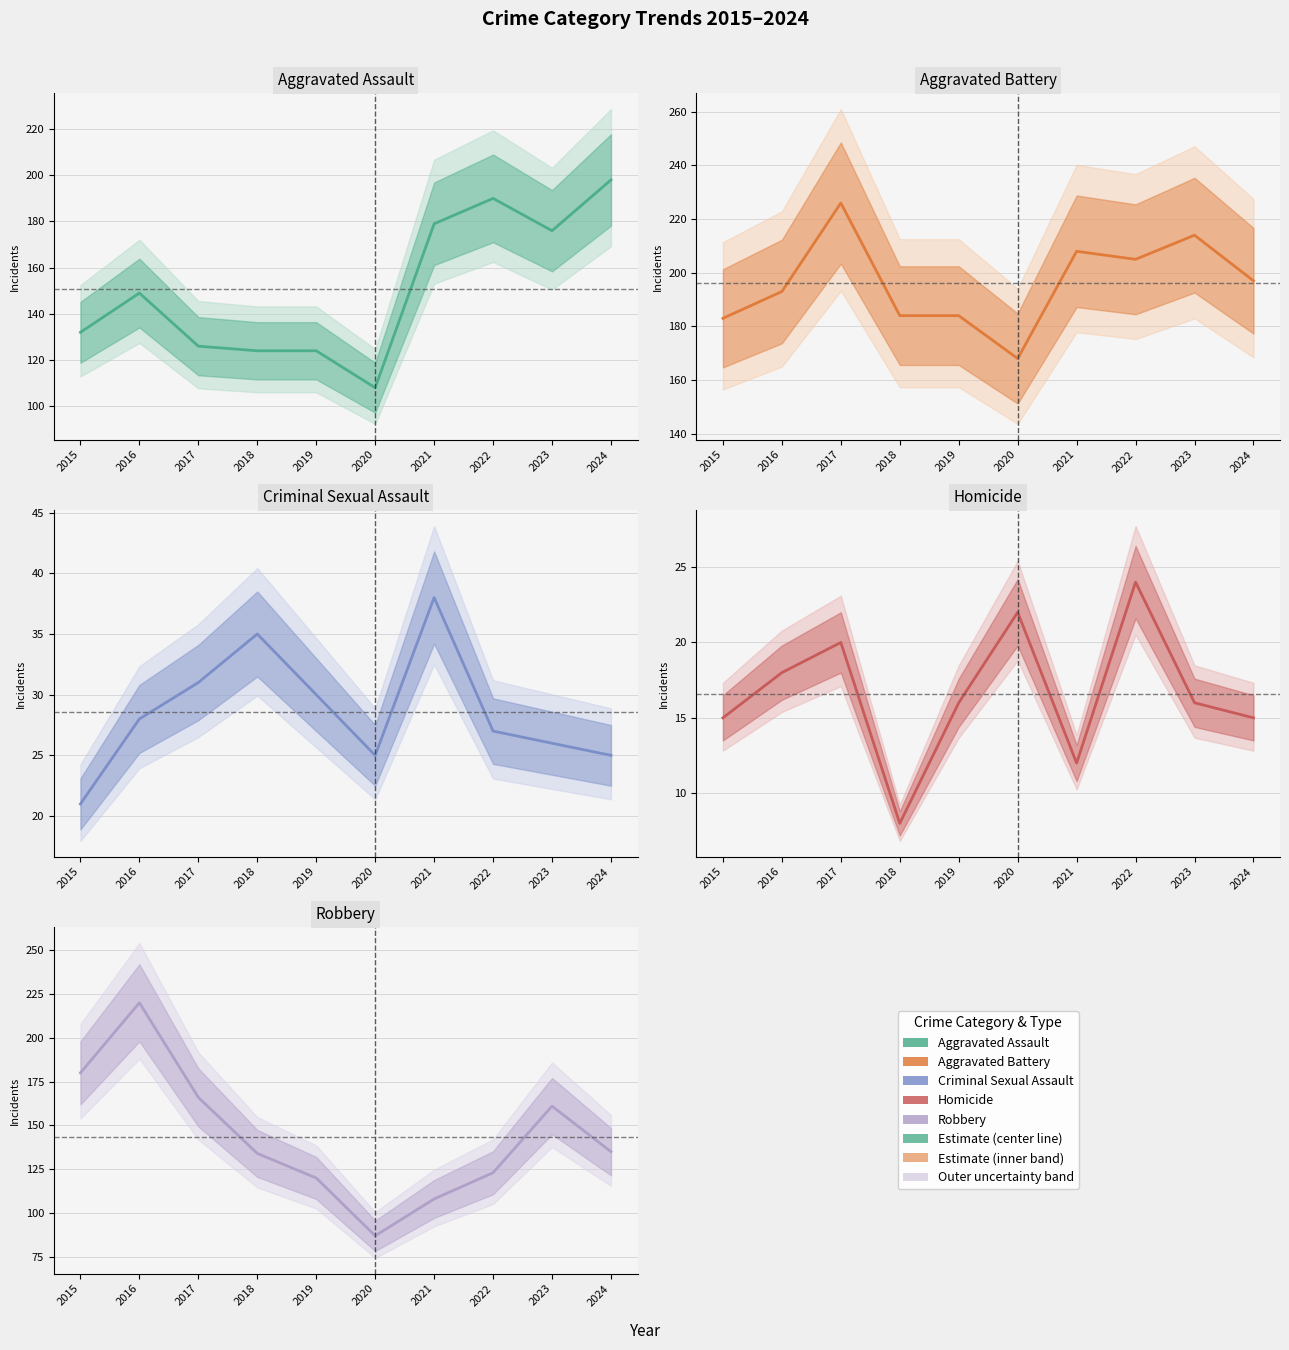

What is the spread (max minus min) of values at 2015?

168